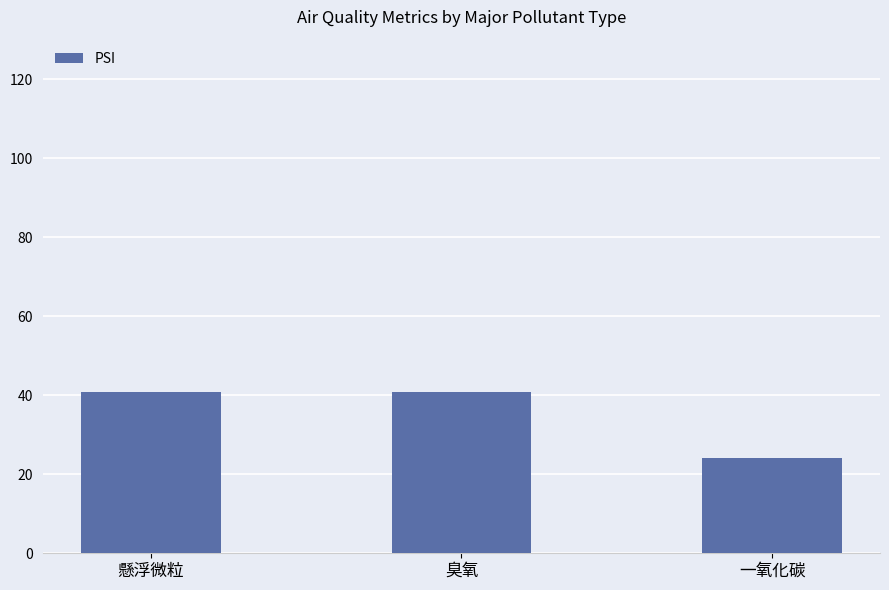

How many values are below 40?

1